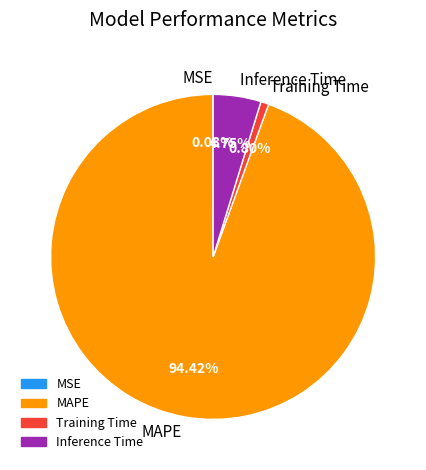

What is the largest slice in the pie chart?

MAPE